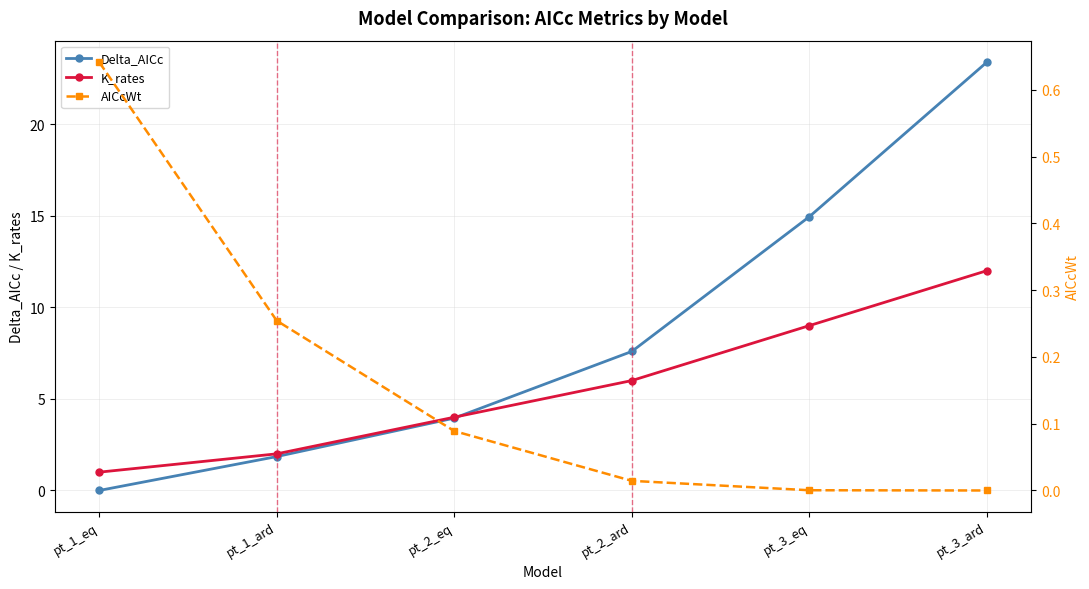

How many lines are shown in the chart?

3